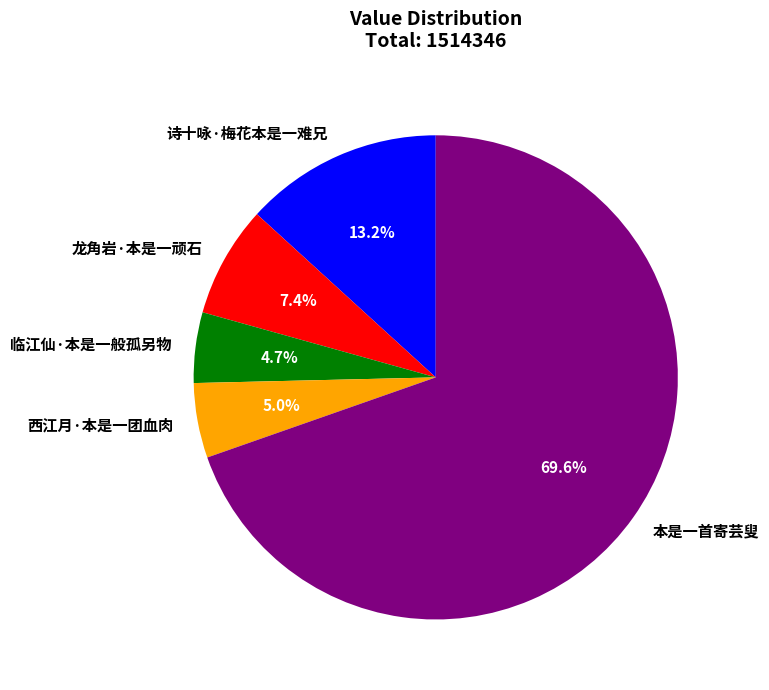

How many slices are in this pie chart?

5